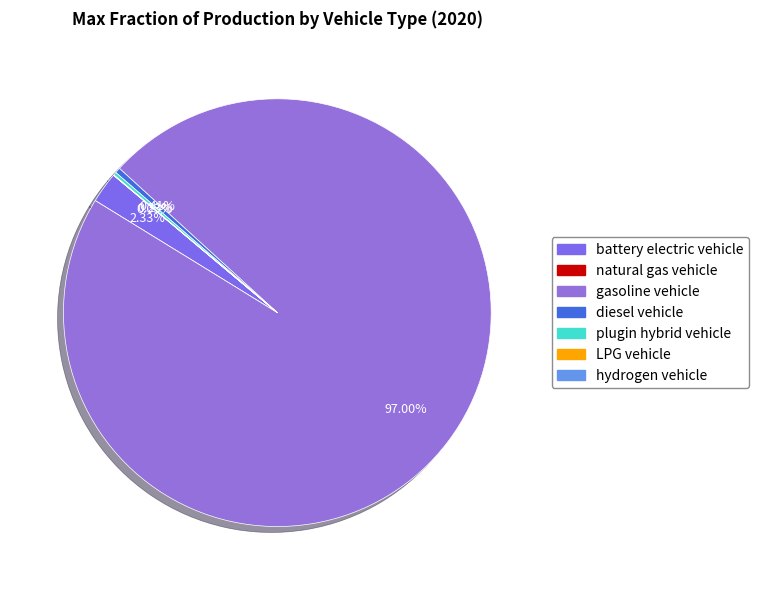

The natural gas vehicle slice represents 9% of the pie. True or false?

False